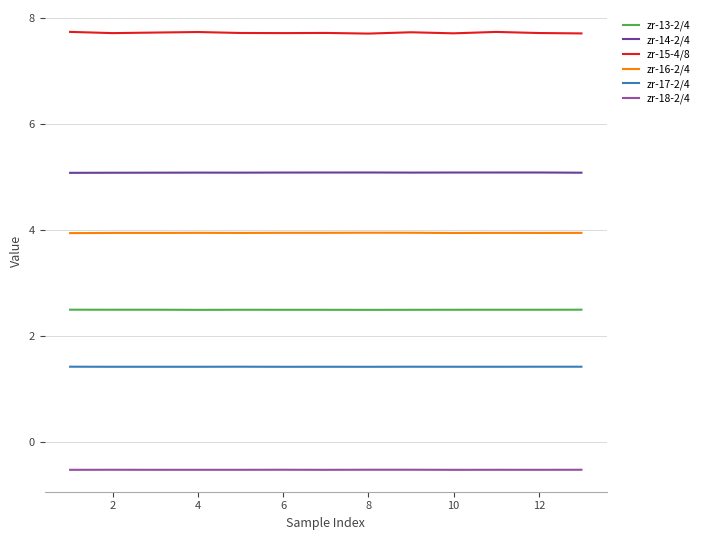

True or false: zr-18-2/4 and zr-13-2/4 cross at least once.

False